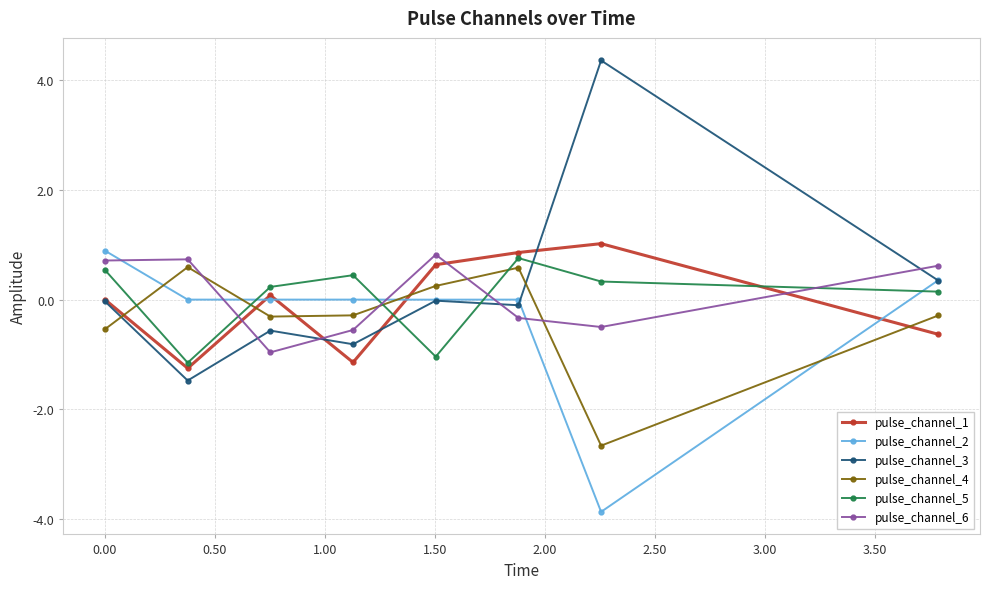

What is the value of the pulse_channel_2 point at the 8th from the left?

0.4